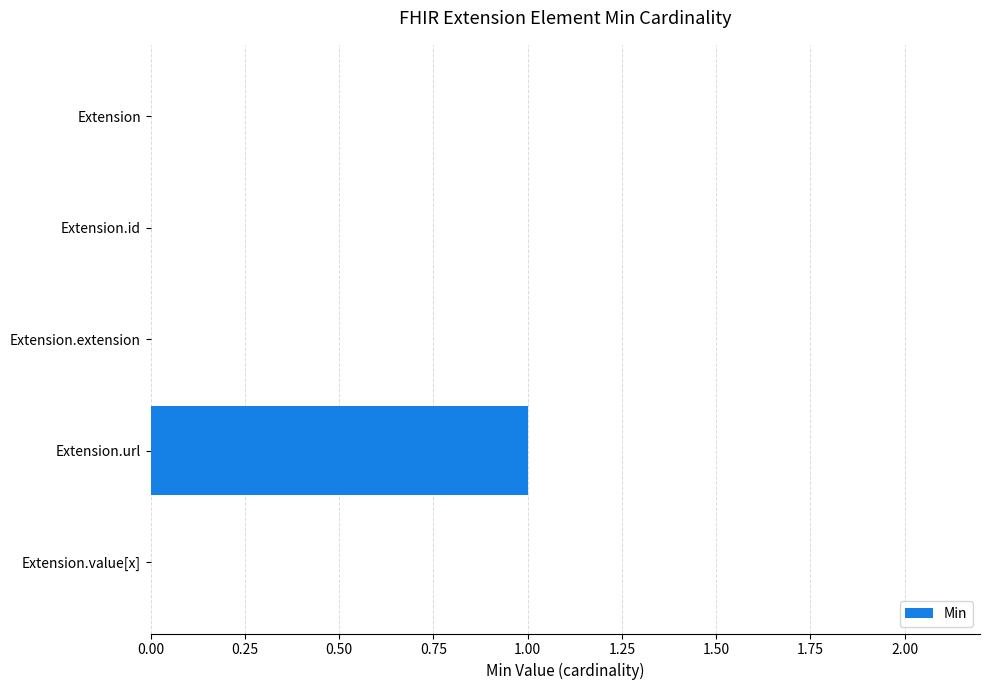

What is the sum of all values?

1